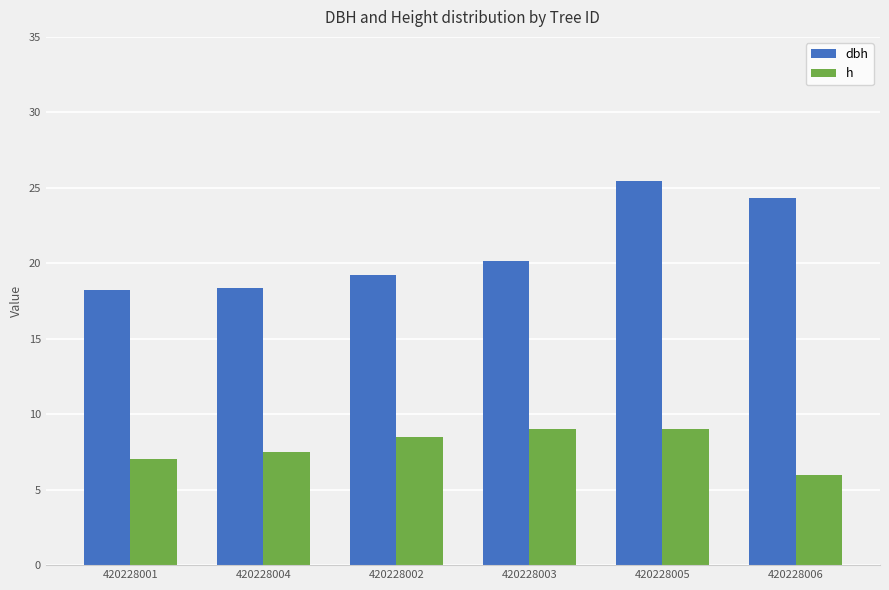

At which category is the sum across all series the highest?

420228005